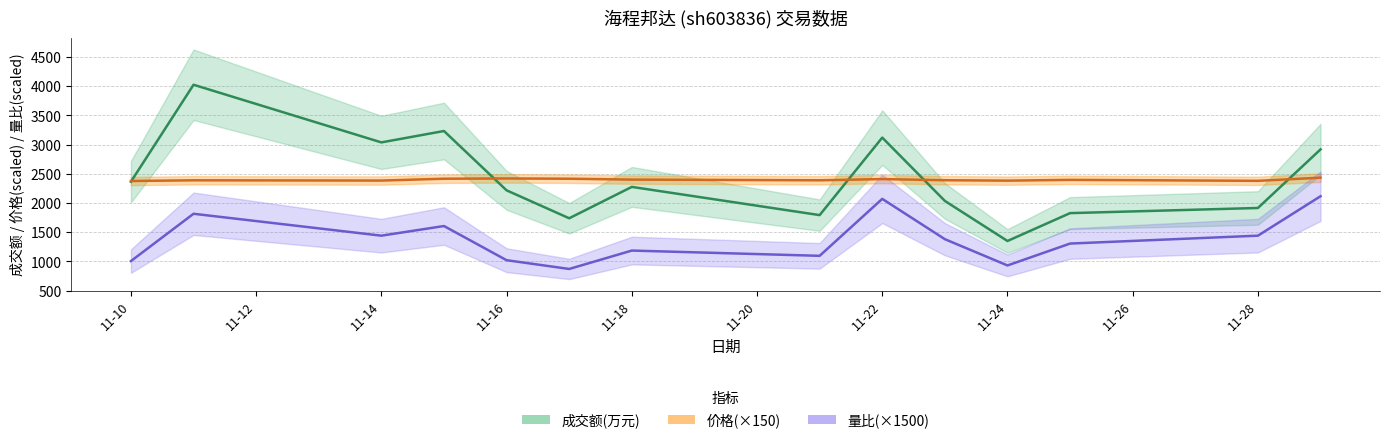

Rank the series by their maximum value, from lowest to highest.

量比, 价格, 成交额(万元)